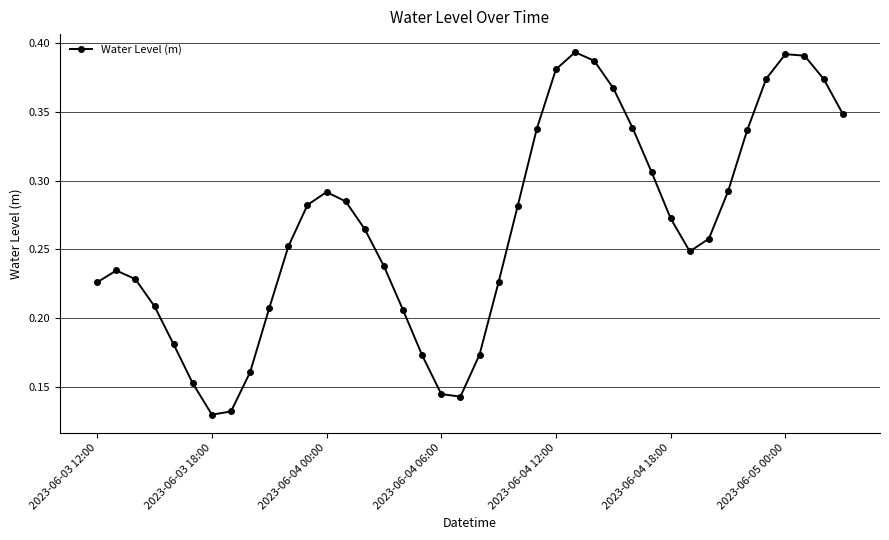

How many interior local valleys (lower than both neighbors) does the data have?

3